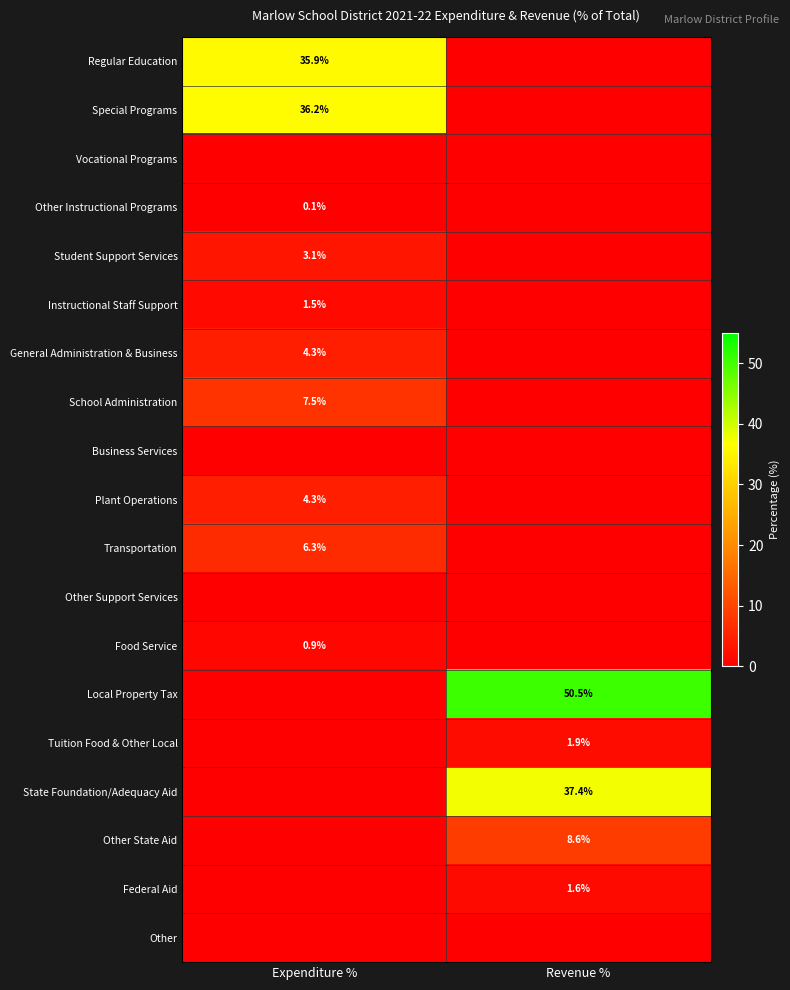

The State Foundation/Adequacy Aid series shows 37.4 at Revenue %. True or false?

True